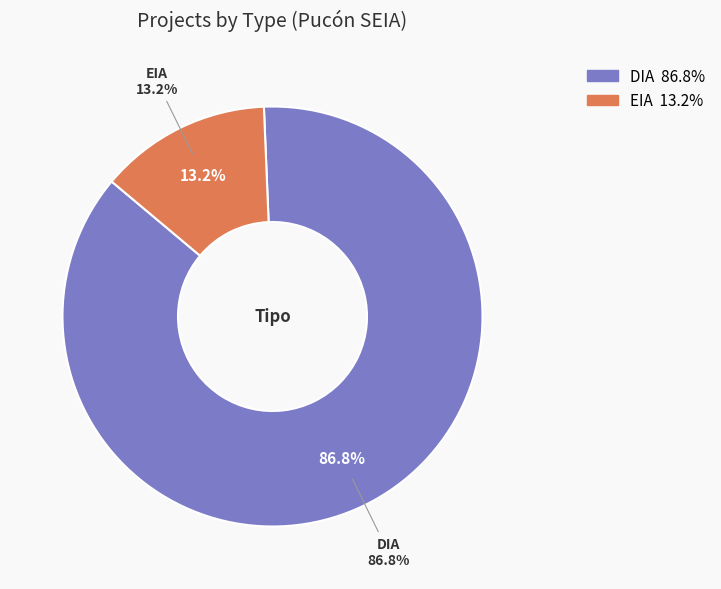

Does EIA represent more than half of the total?

No